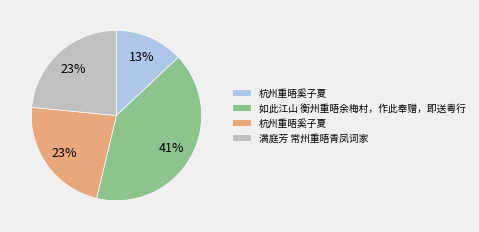

Is there any slice that represents more than half of the pie?

No